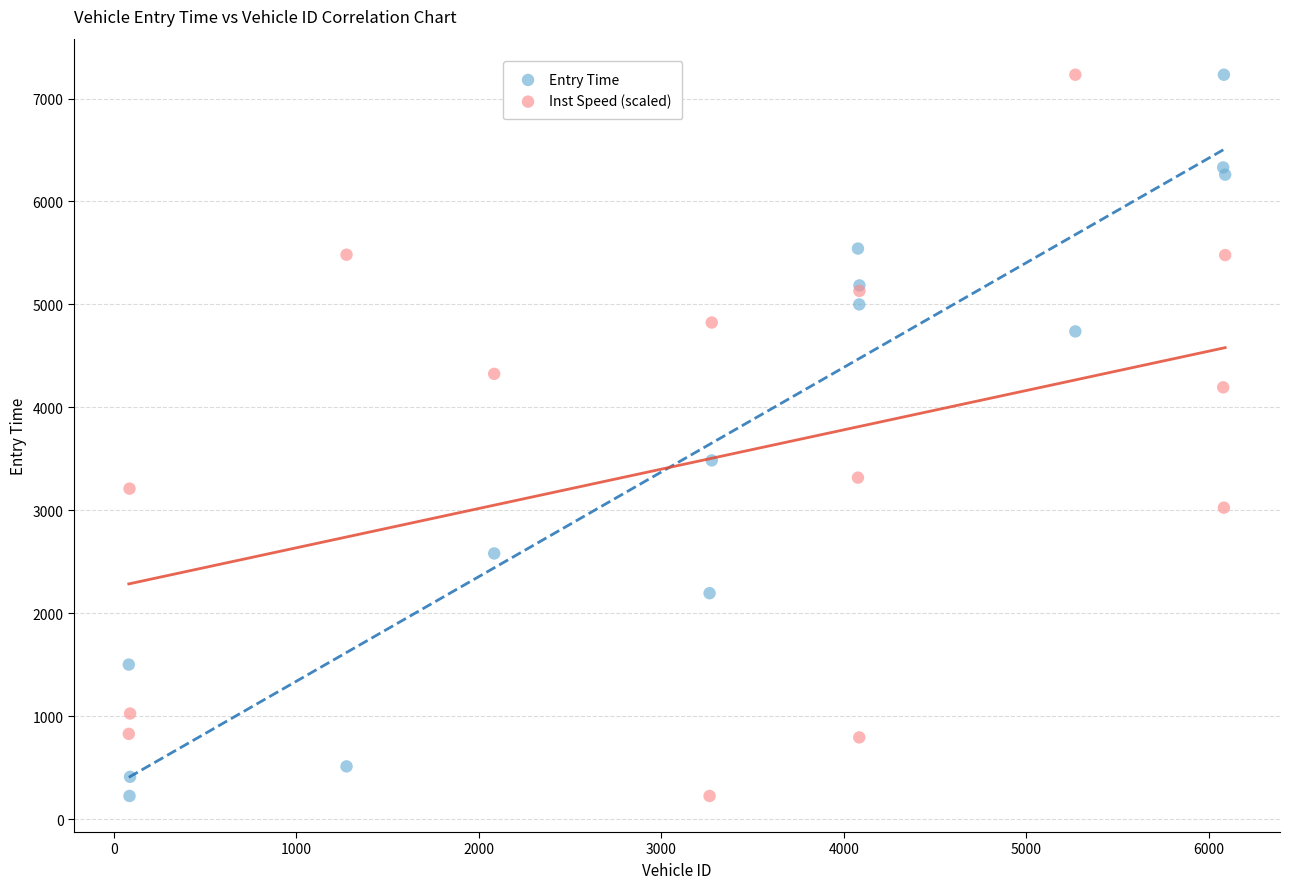

What is the X range (max minus min) for the scatter plot?

6007.0